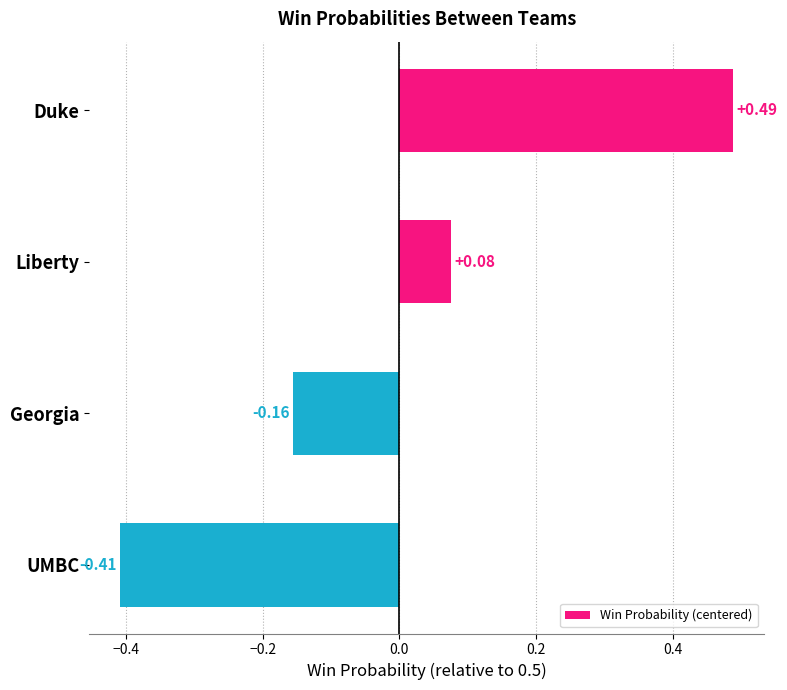

List the labels in order of value, largest first.

Duke, Liberty, Georgia, UMBC